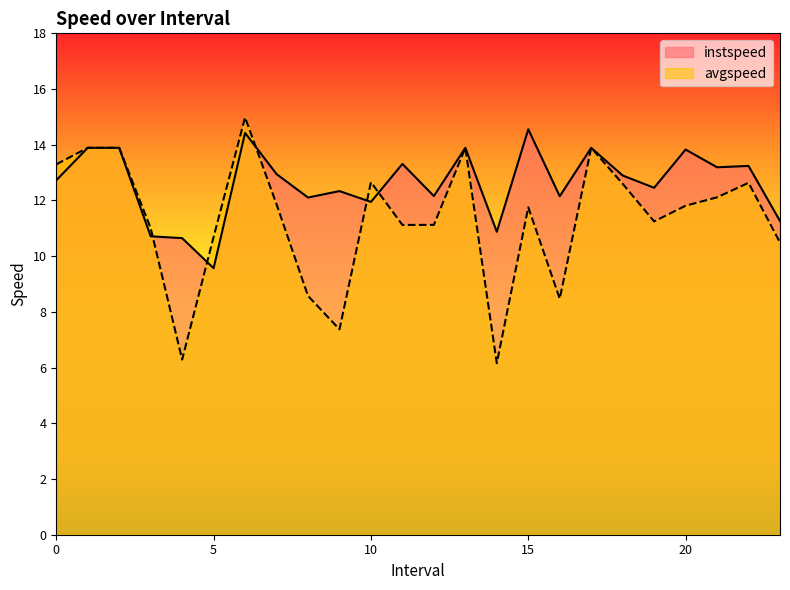

Rank the series at 9.0 from lowest to highest value.

avgspeed, instspeed